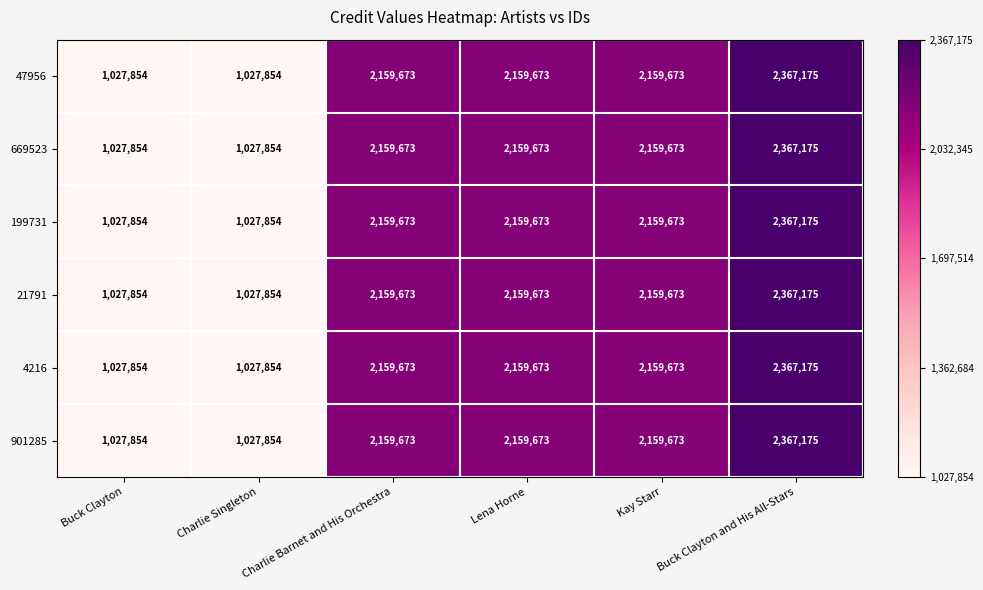

What is the difference between the maximum and minimum values in the 199731 series?

1339321